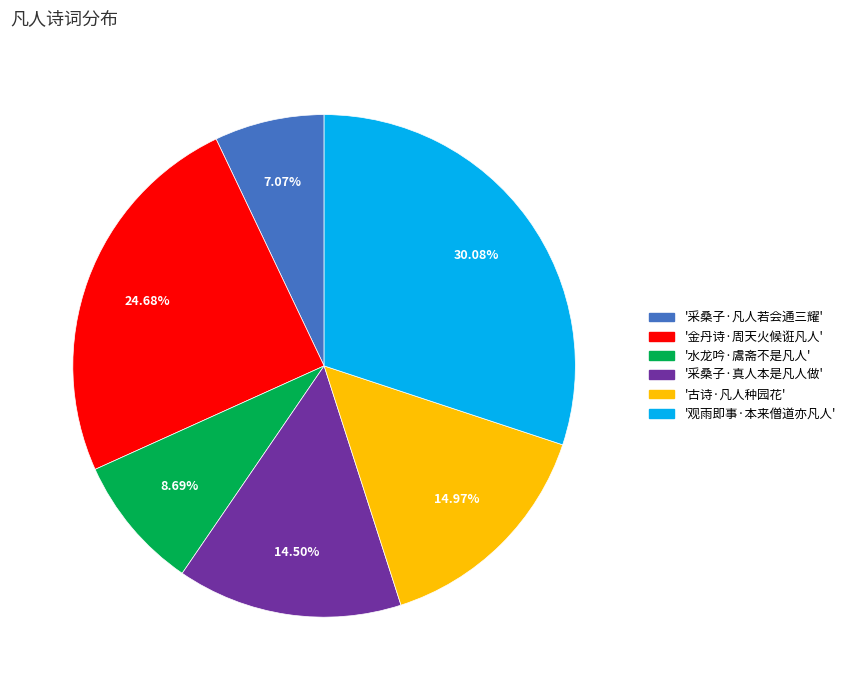

To the nearest percent, what is the average slice percentage?

17%